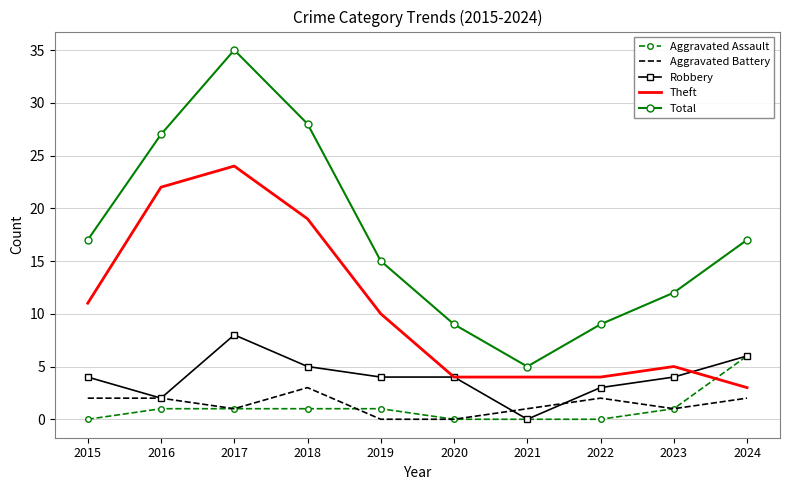

Which series has the widest spread of values?

Total